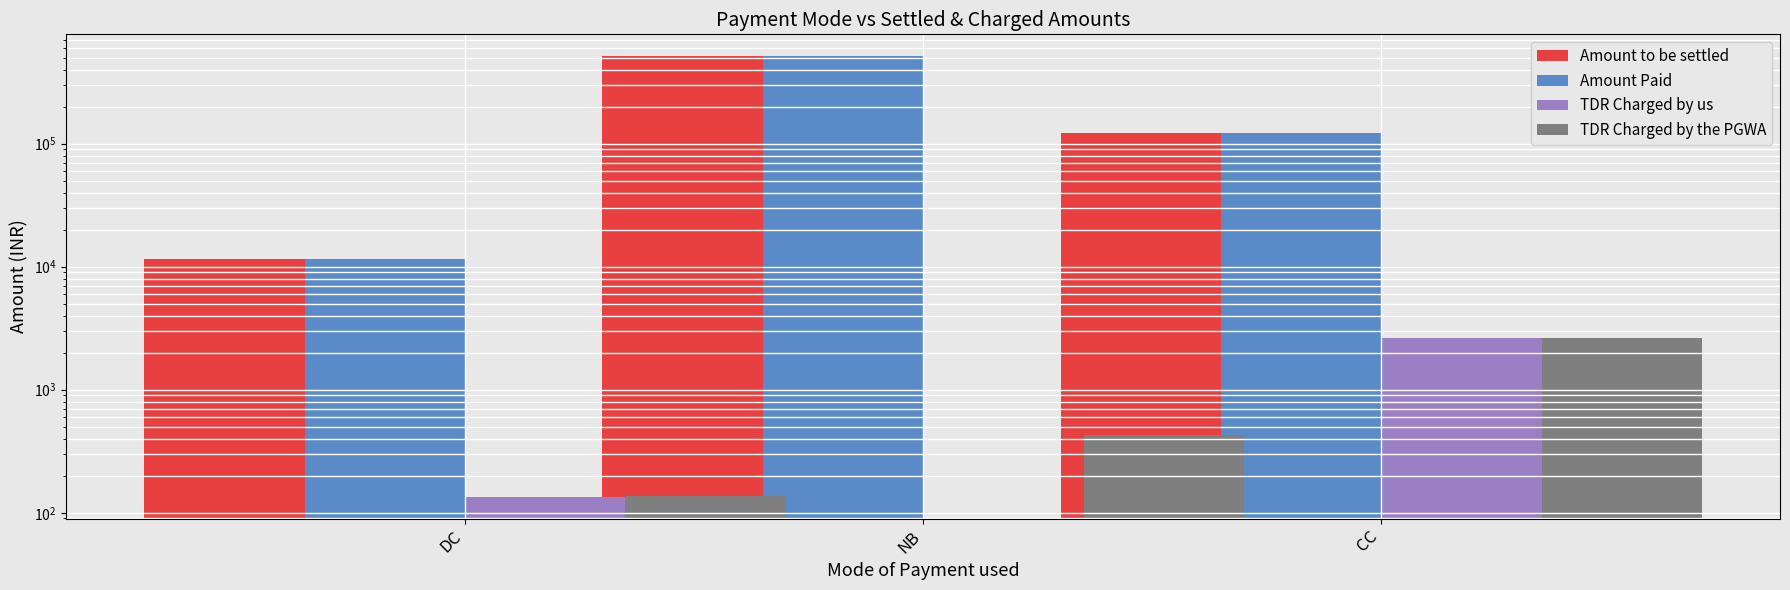

How many values in TDR Charged by us are above zero?

2